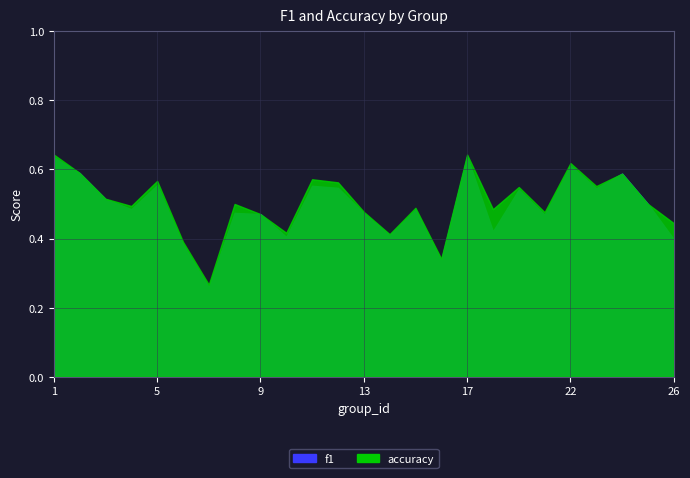

Rank the series by their average value, from highest to lowest.

accuracy, f1